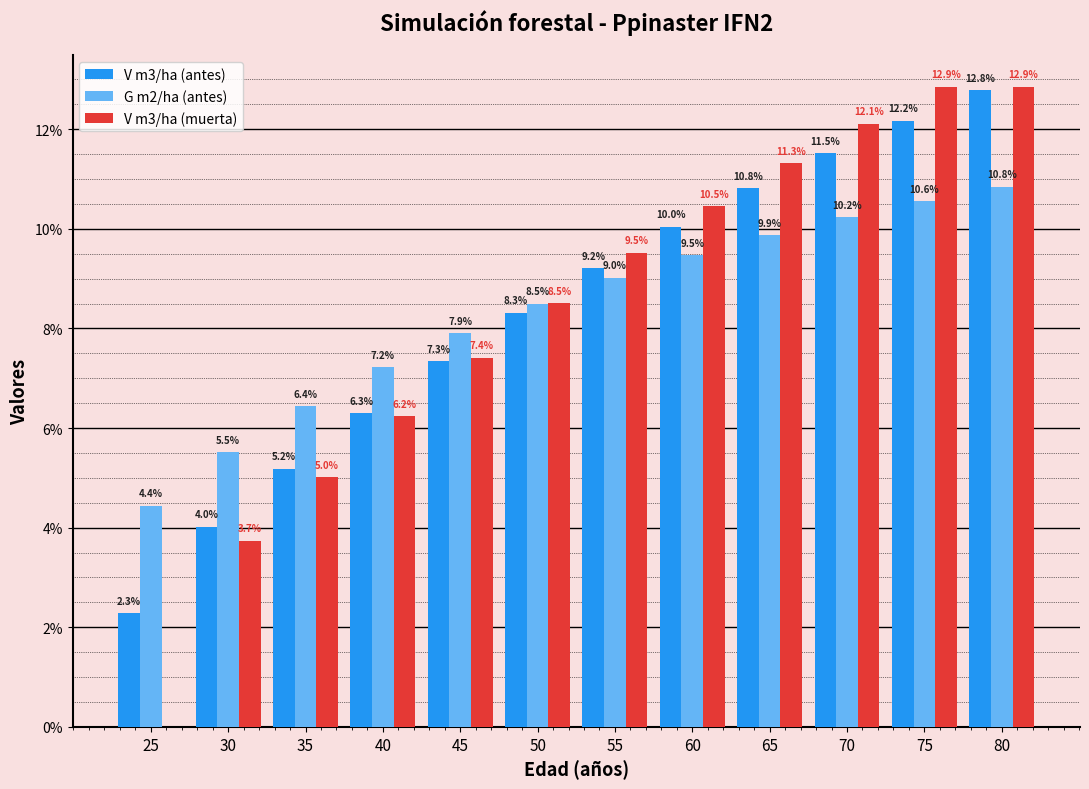

At which label does V m3/ha (antes) reach its peak?

80